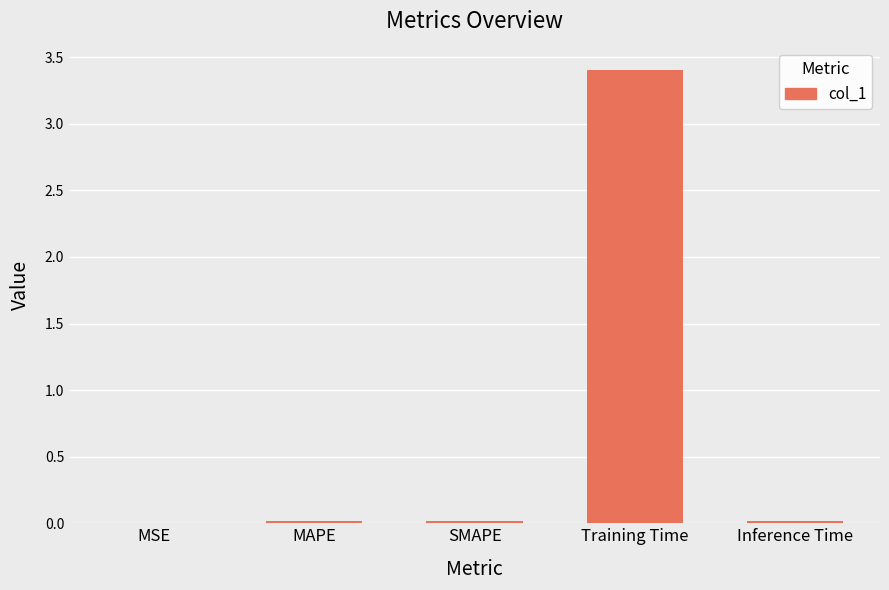

True or false: the data shows 0.0 at MSE.

True